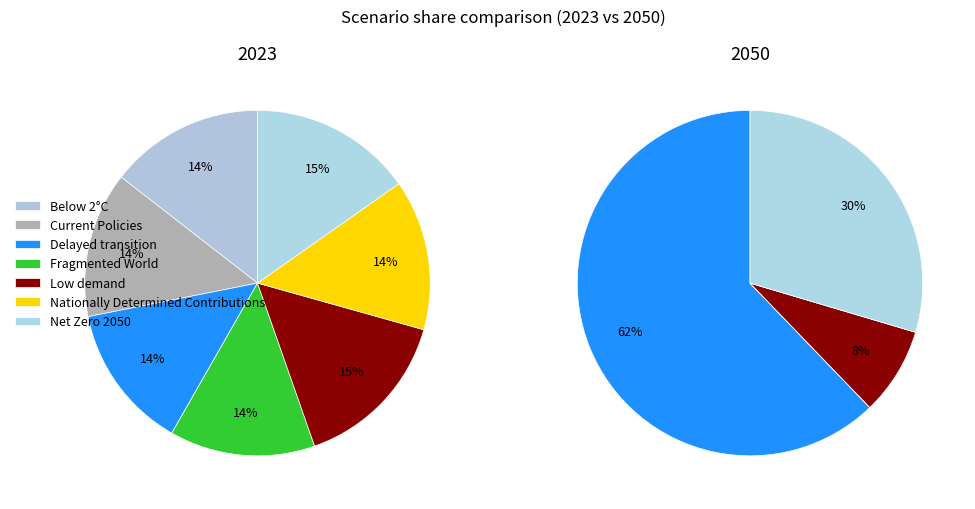

What percentage is the Low demand slice, to the nearest percent?

15%